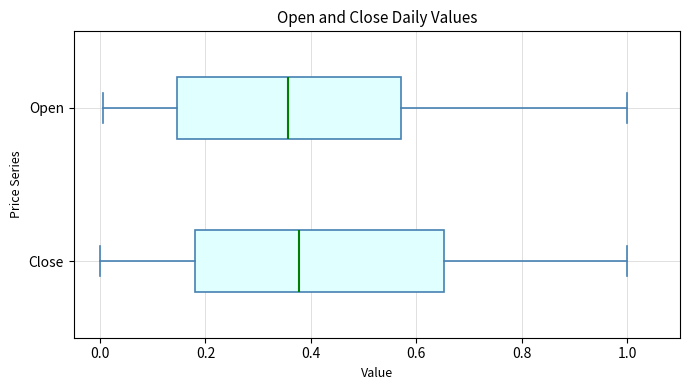

Where does the left whisker of the box for Close end on the x-axis? The values are not printed on the chart, so give them approximately, as read against the axis.

0.00